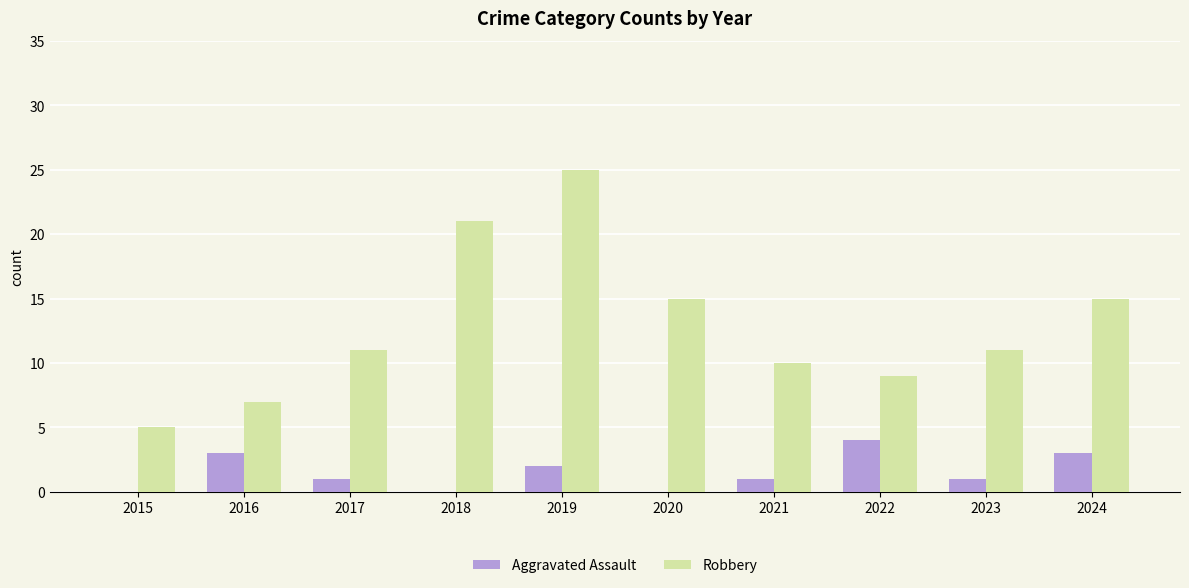

What is the greatest value displayed?

25